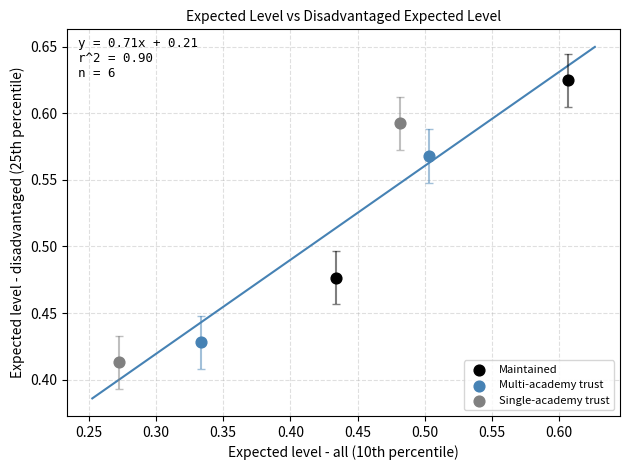

Which series contains the highest Y value?

Maintained